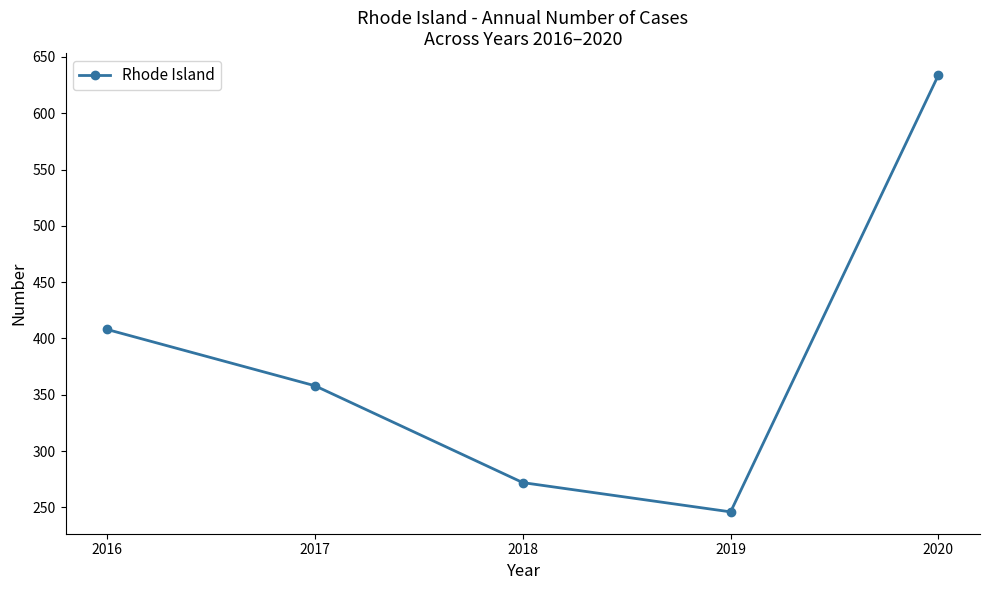

True or false: the data shows 340 at 2019.

False